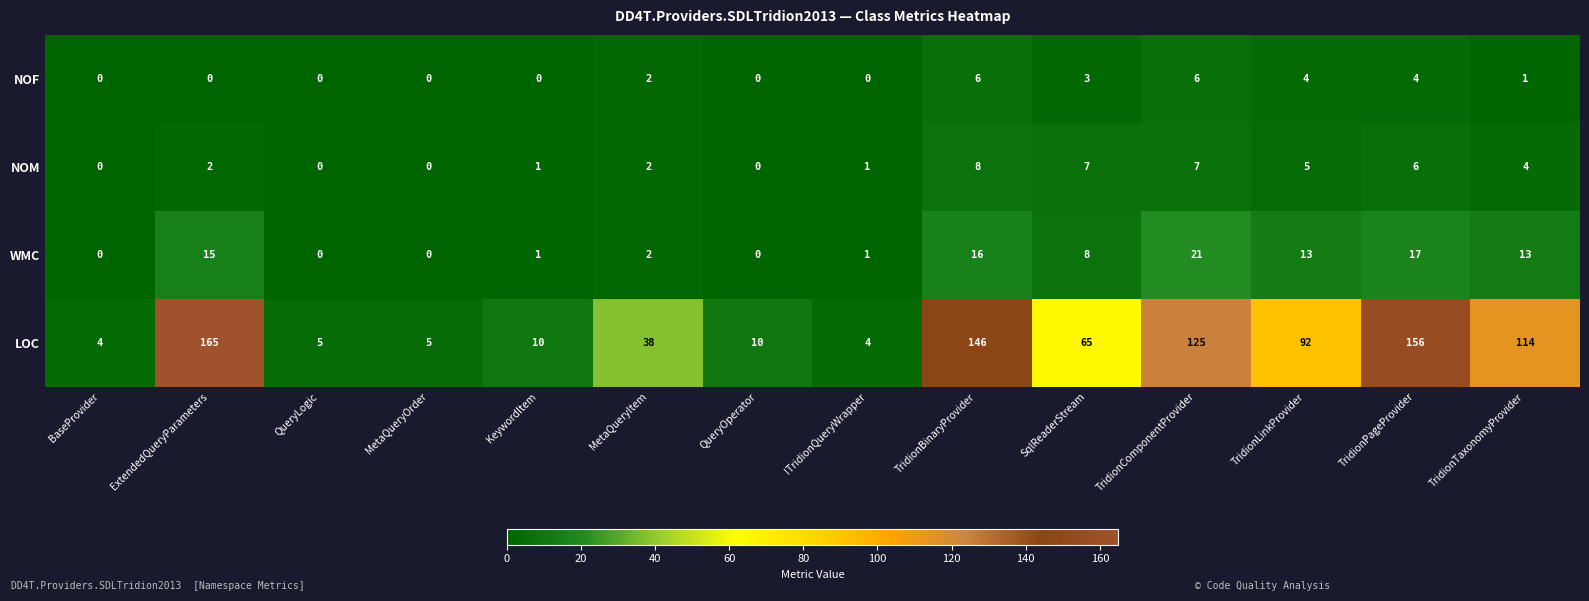

At which category is the sum across all series the highest?

TridionPageProvider